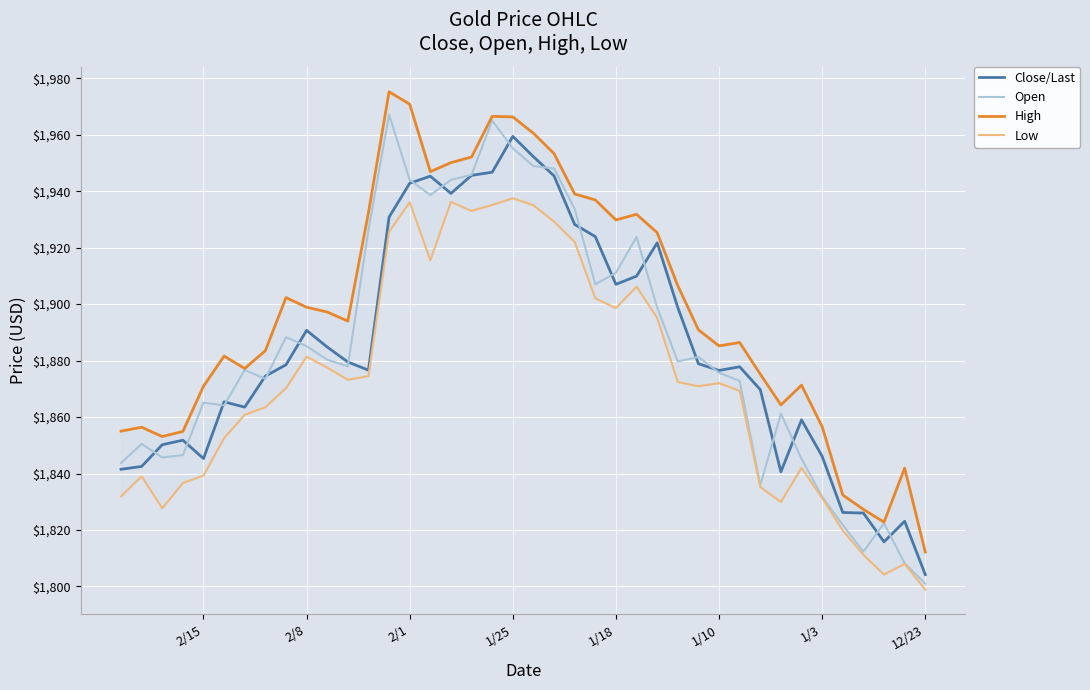

True or false: High and Open intersect in this chart.

False